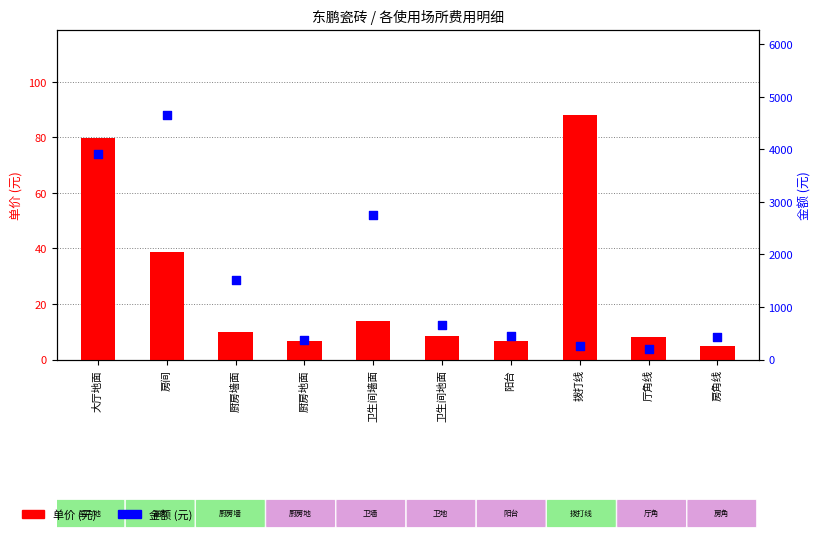

Which series has the largest total across all categories?

金额 (元)